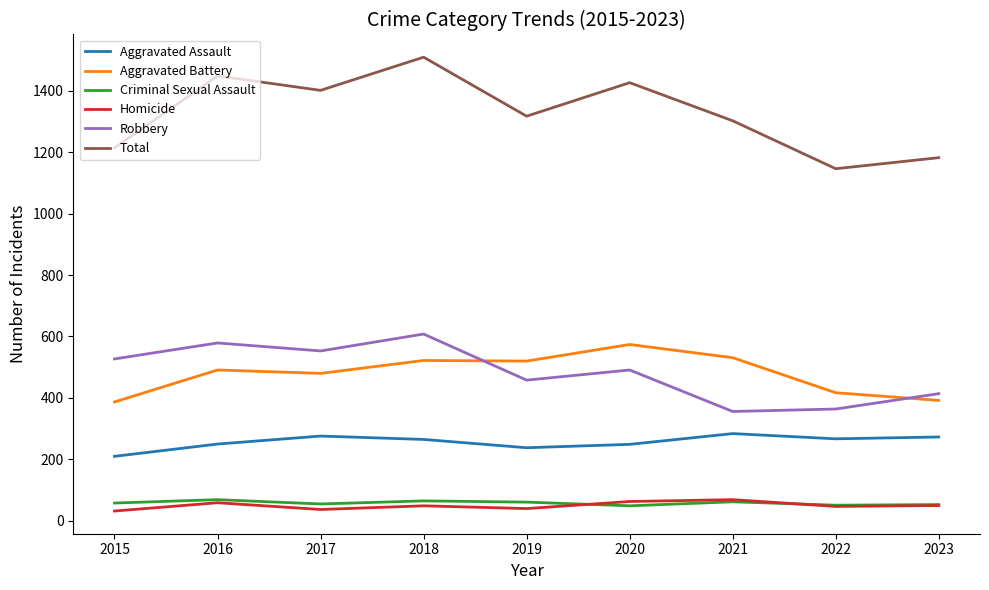

At how many categories does at least one series exceed 220?

9